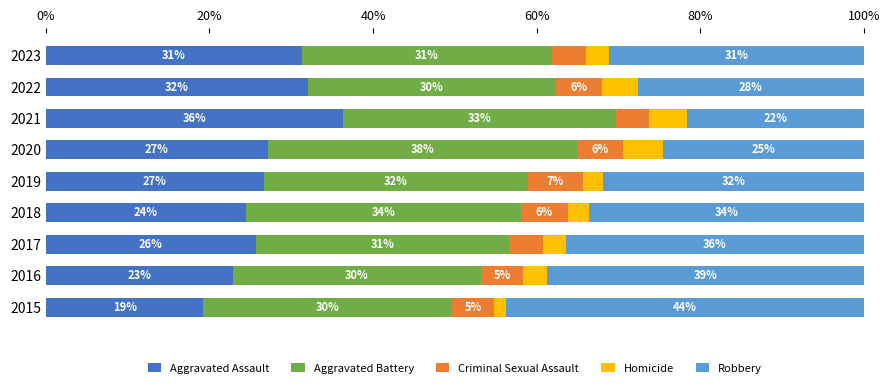

What are all the series names shown in the legend?

Aggravated Assault, Aggravated Battery, Criminal Sexual Assault, Homicide, Robbery